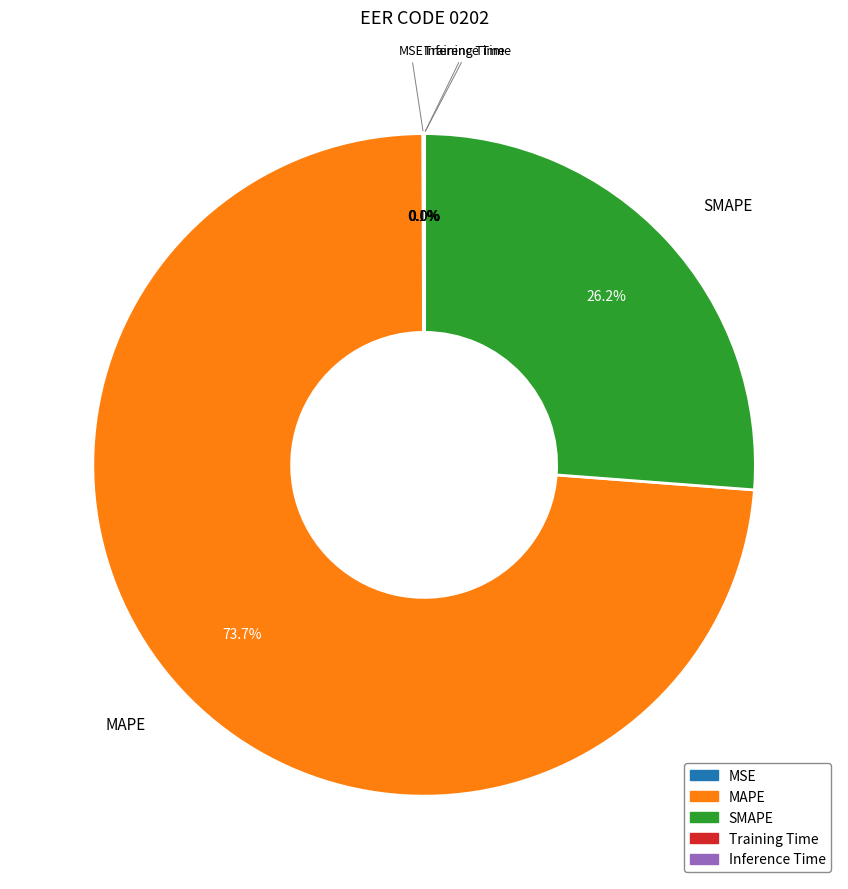

How much of the chart is everything except MAPE?

26.3%